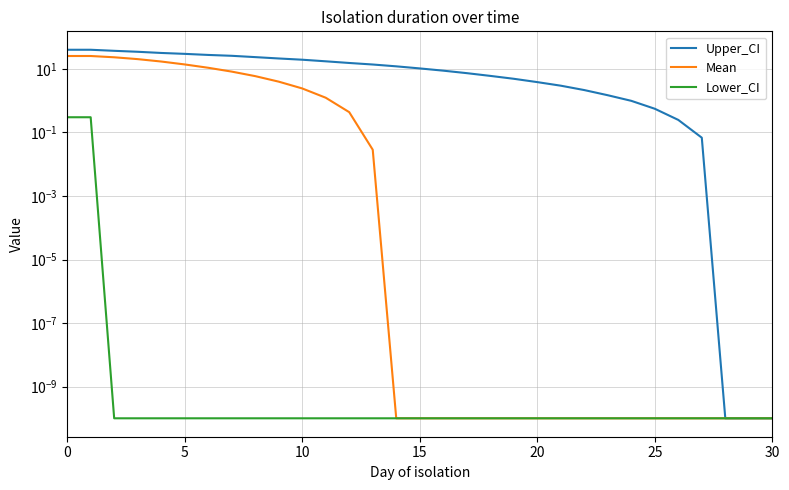

What is the label of the 17th point from the left?

16